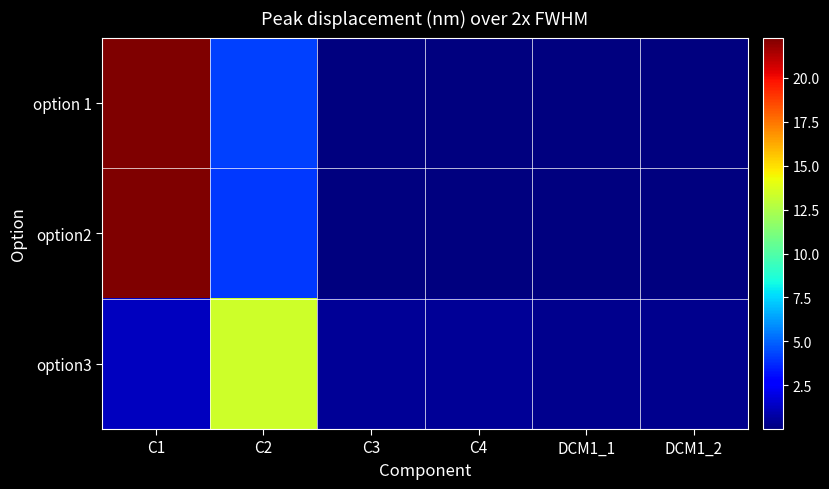

How many distinct data groups are displayed?

3